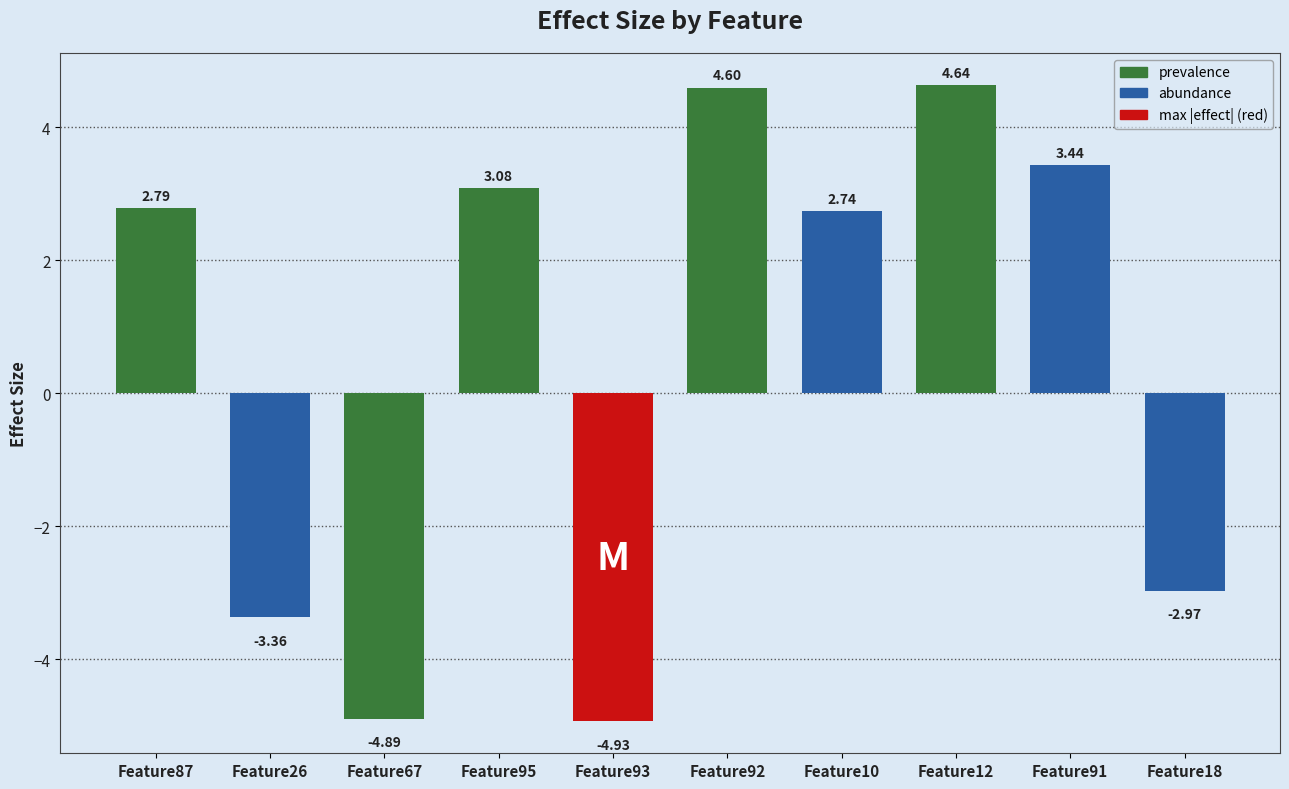

What is the change in value from Feature95 to Feature92?

+1.5